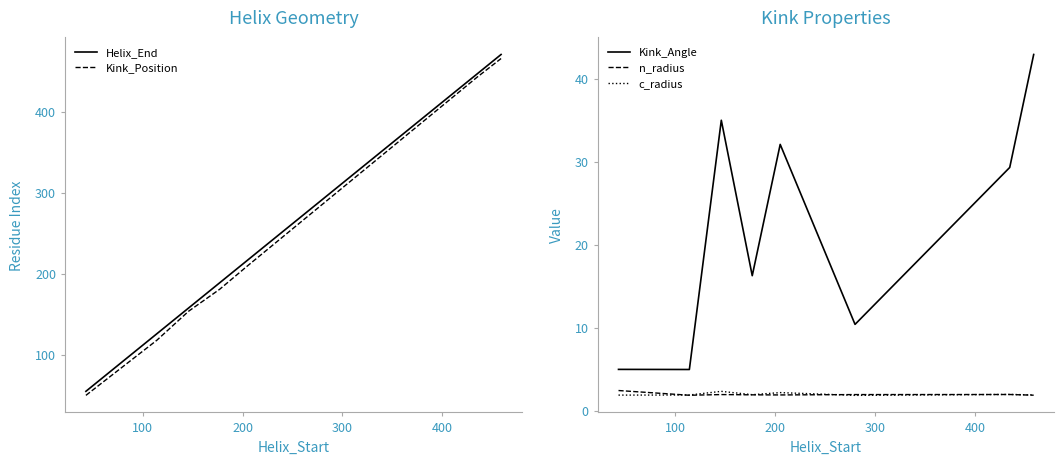

What is the difference between the maximum and minimum values in the Kink_Position series?

416